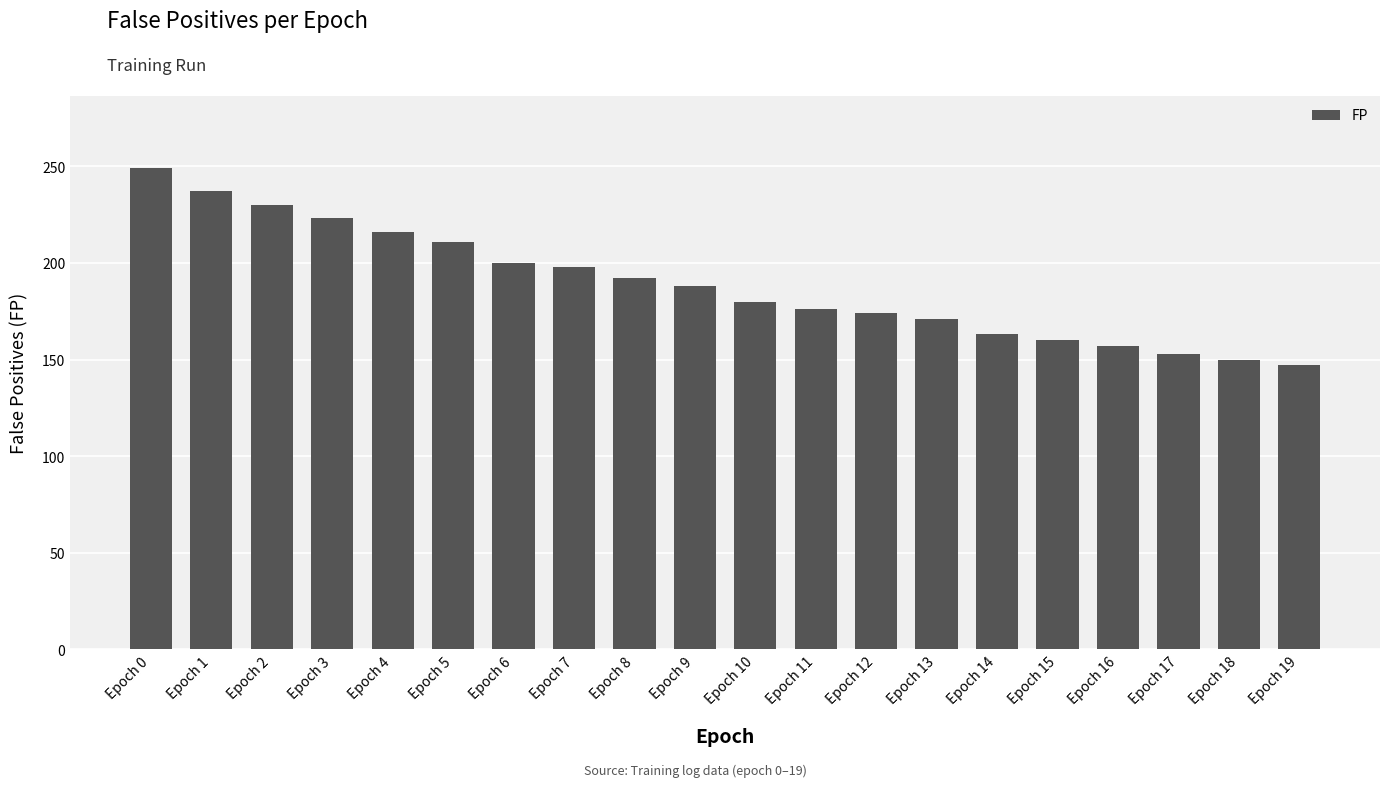

Reading right to left, list all the values displayed in this chart.

Epoch 19=147	Epoch 18=150	Epoch 17=153	Epoch 16=157	Epoch 15=160	Epoch 14=163	Epoch 13=171	Epoch 12=174	Epoch 11=176	Epoch 10=180	Epoch 9=188	Epoch 8=192	Epoch 7=198	Epoch 6=200	Epoch 5=211	Epoch 4=216	Epoch 3=223	Epoch 2=230	Epoch 1=237	Epoch 0=249